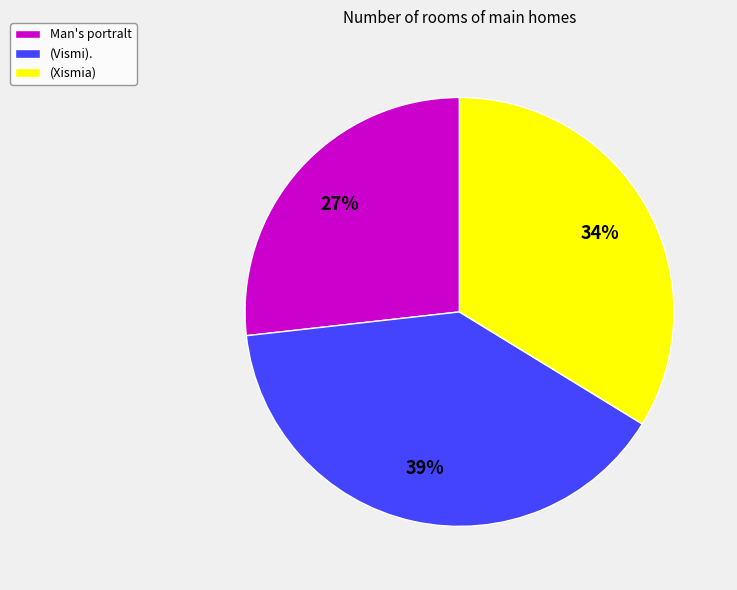

Which slice is the smallest?

Man's portralt